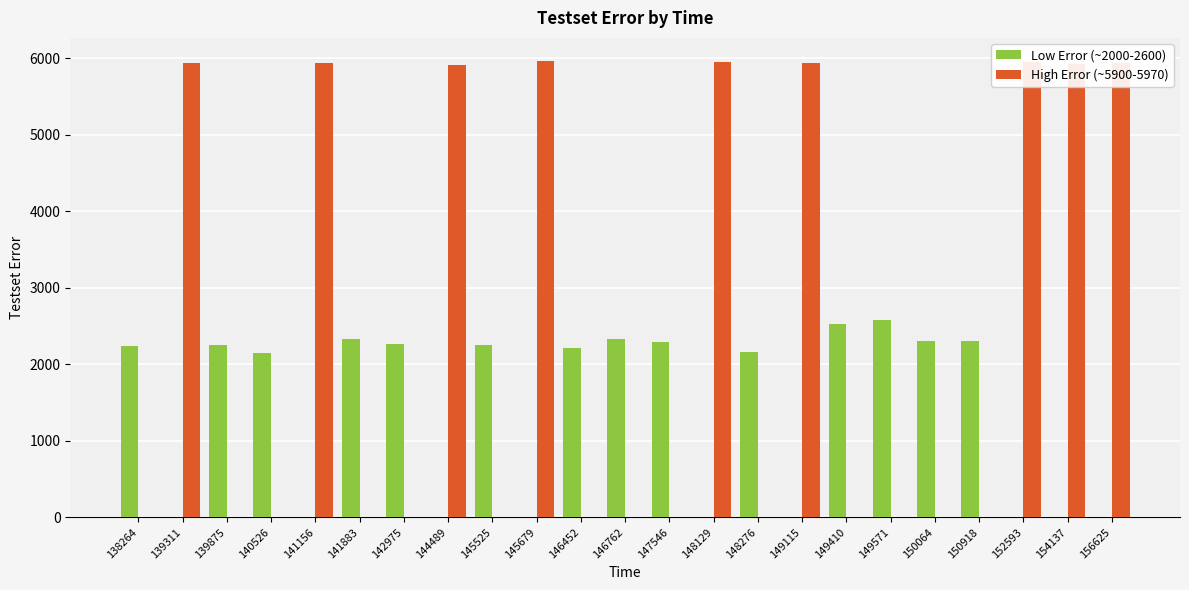

What is the sum of all High Error (~5900-5970) values?

53468.9